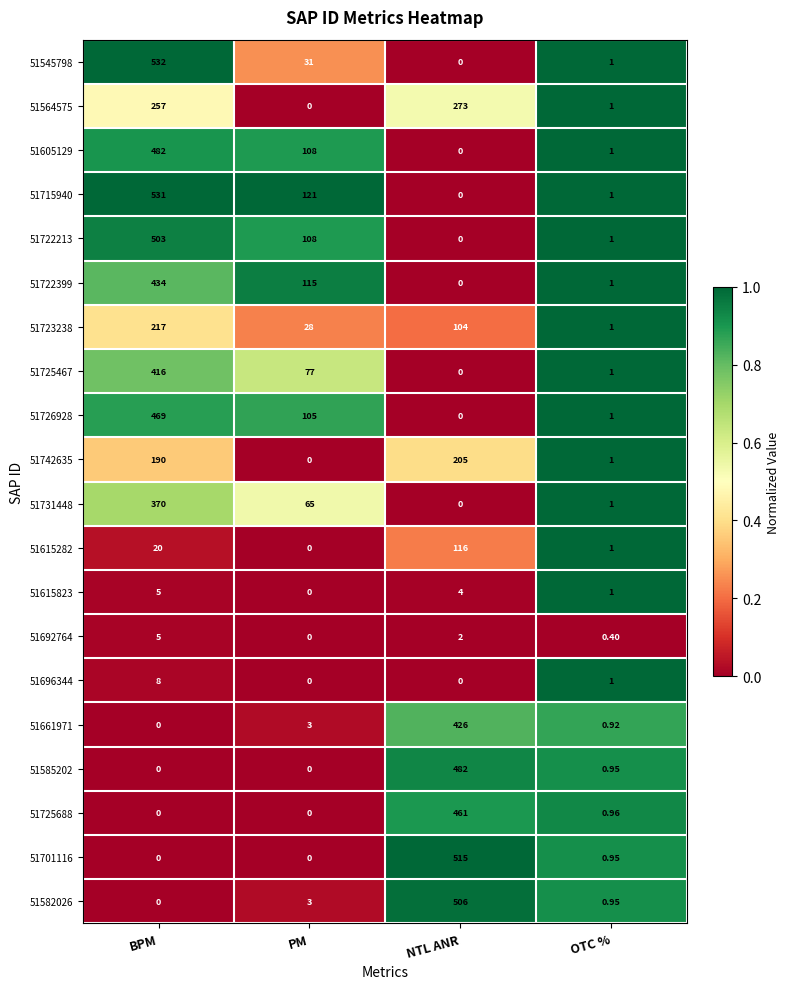

Where does the 51723238 series first go above 104?

BPM